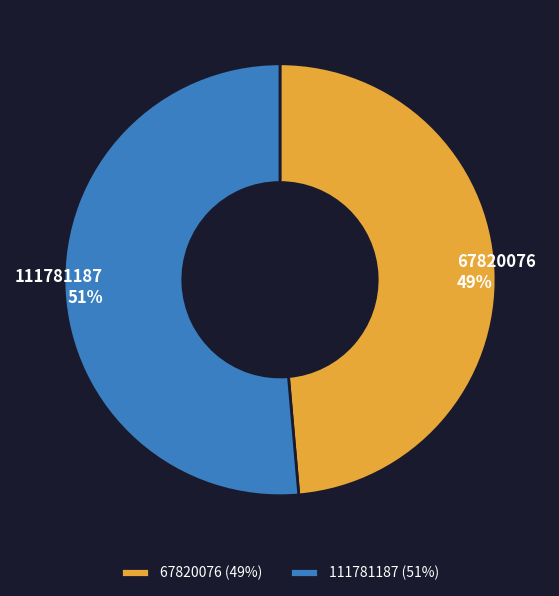

Count the number of slices in the pie.

2